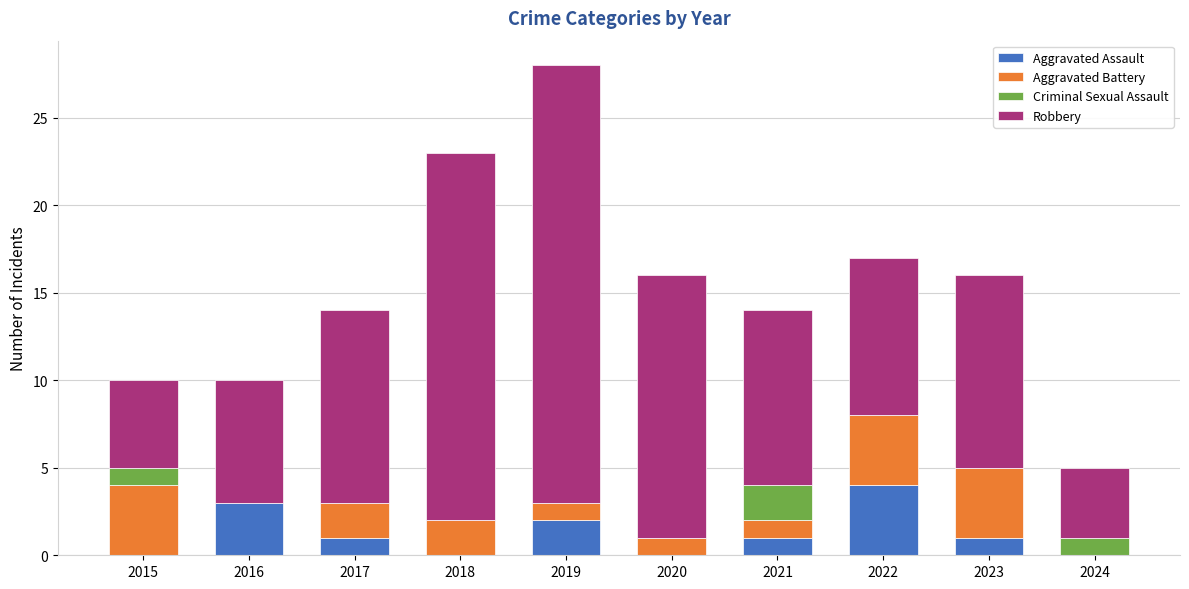

The Aggravated Assault series shows 2 at 2019. True or false?

True